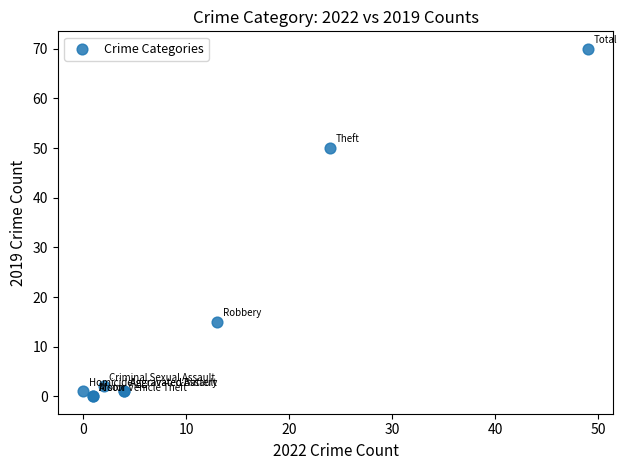

What Y value in the scatter plot is closest to 35?

50